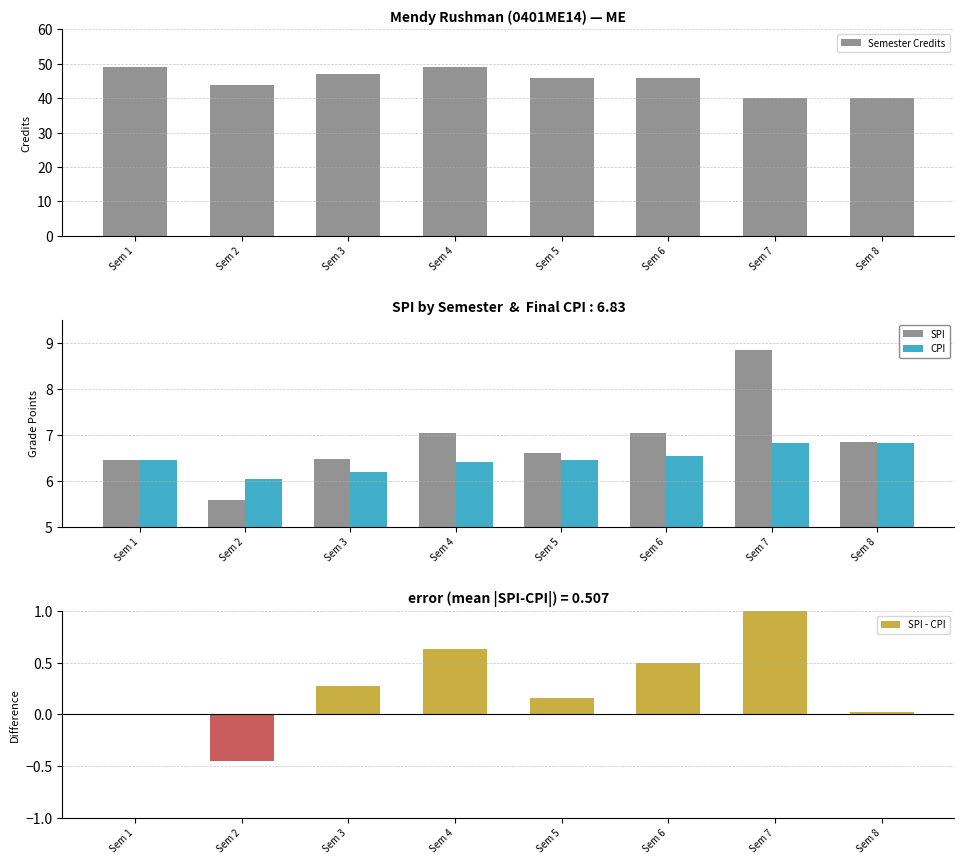

Which category has the highest value across all series?

Sem 1